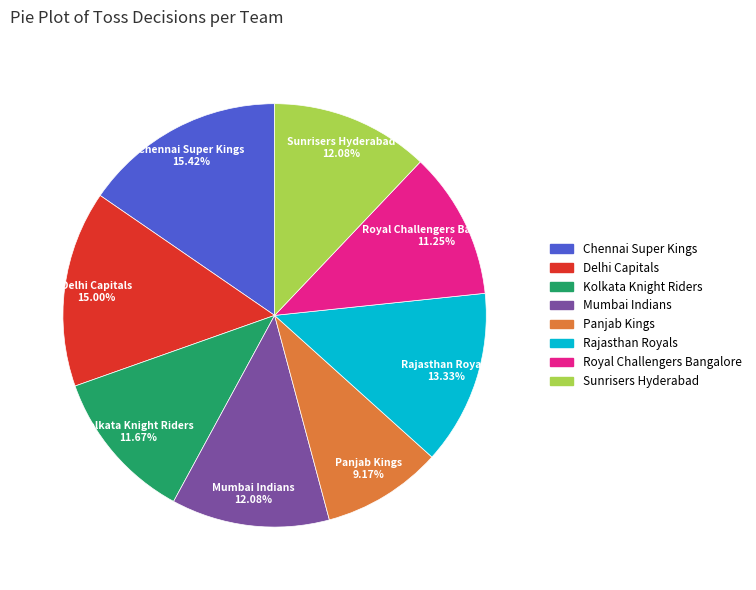

Which slice is the smallest?

Panjab Kings